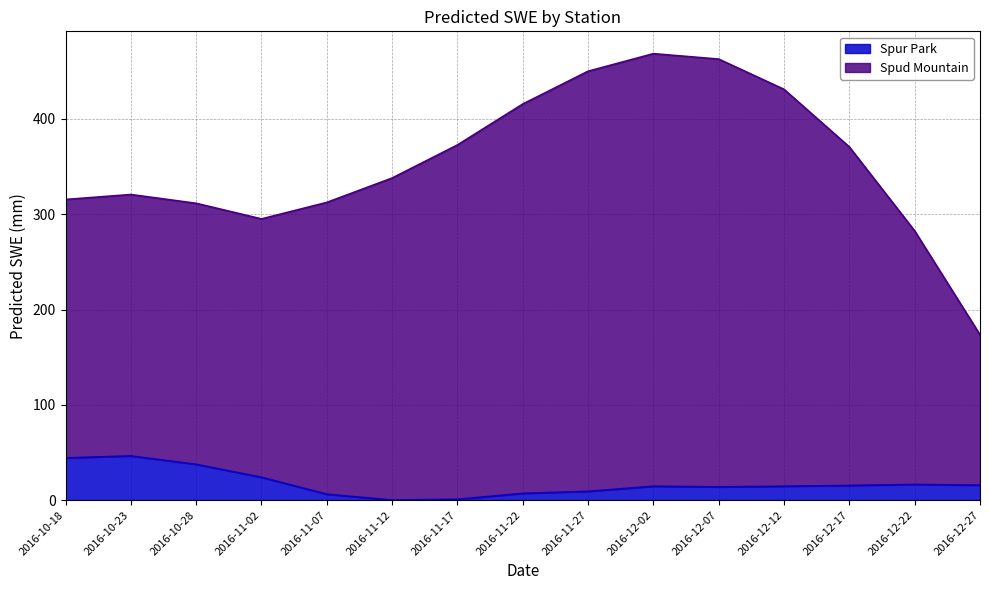

Reading left to right, list all the values displayed in this chart.

Spud Mountain: 315.5	320.7	311.5	295.1	312.4	338.0	372.7	415.7	450.1	468.5	462.8	431.1	370.6	282.5	173.5
Spur Park: 44.2	46.3	37.5	23.9	6.2	0.0	0.8	7.1	9.2	14.5	13.8	14.5	15.3	16.4	15.6